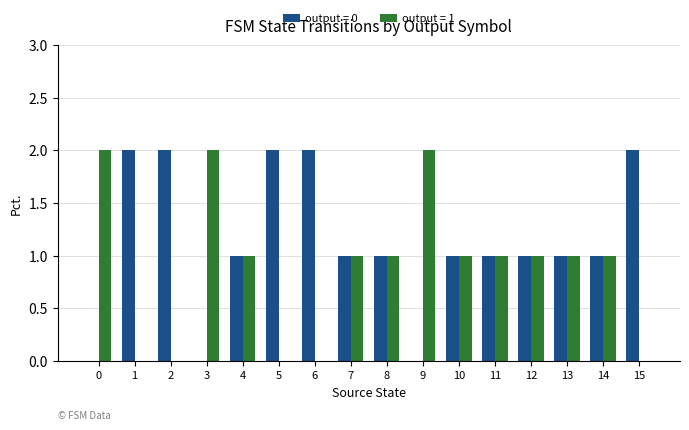

Is the value of output = 0 at 11 greater than the value of output = 1 at 2?

Yes